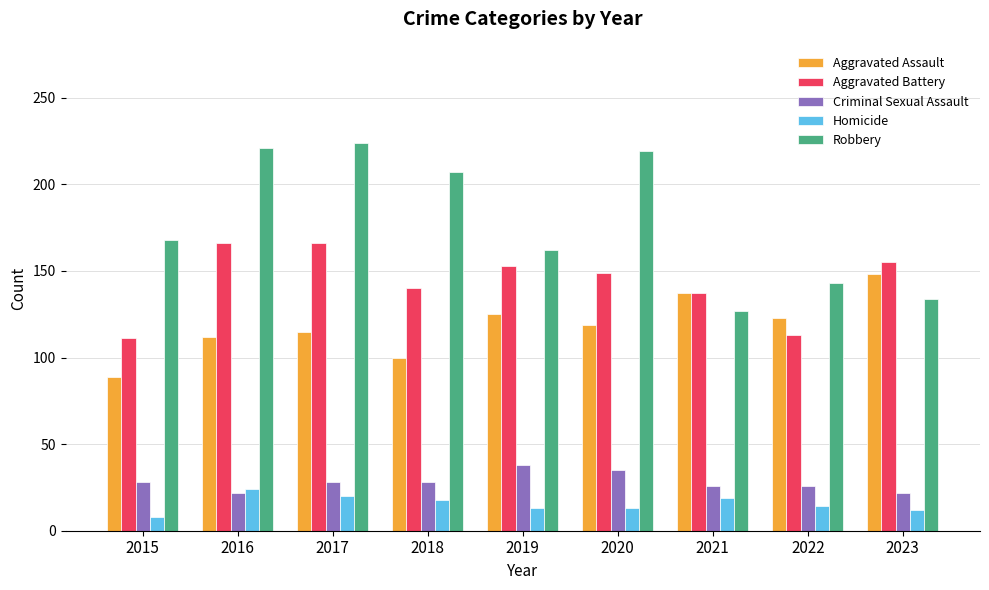

Is the value of Homicide at 2019 greater than the value of Aggravated Assault at 2023?

No